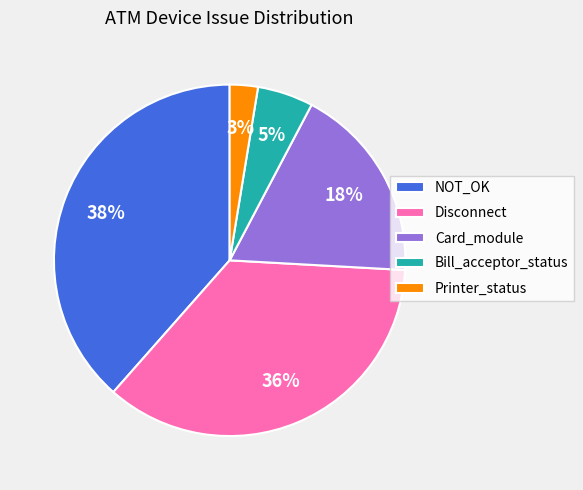

Rank the categories by value from lowest to highest.

Printer_status, Bill_acceptor_status, Card_module, Disconnect, NOT_OK